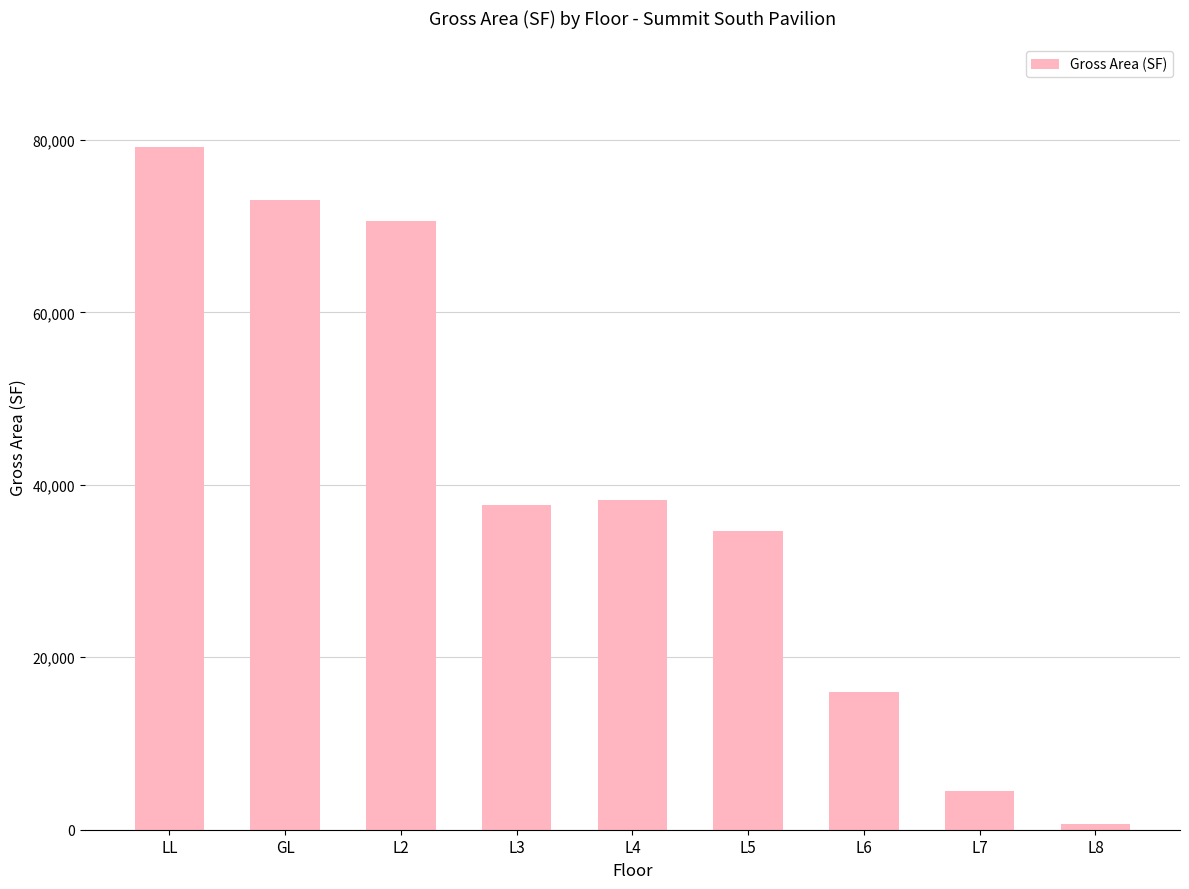

Count the number of categories in the chart.

9